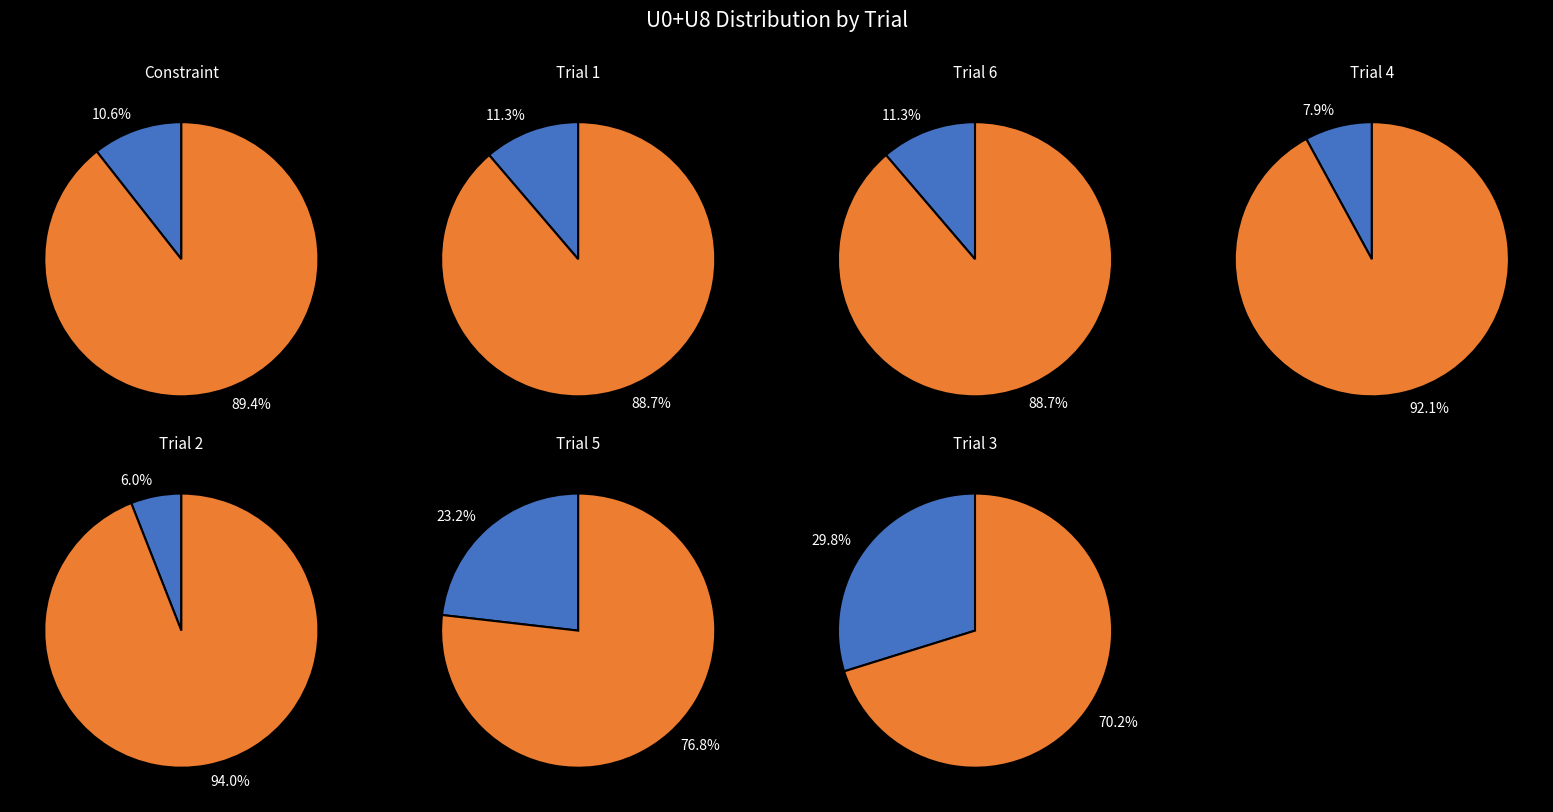

Is the sum of Trial 3 and Trial 6 greater than half?

No